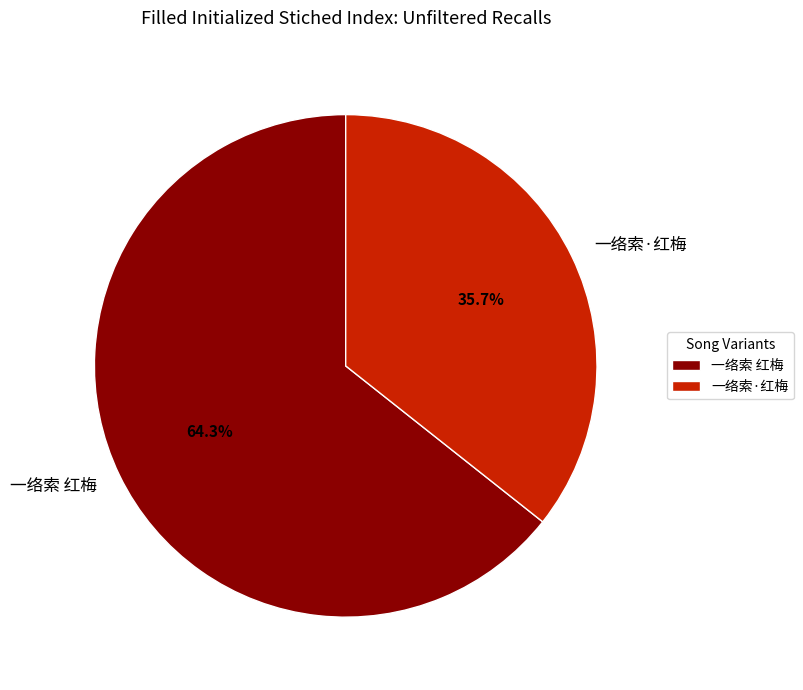

How many slices are in this pie chart?

2